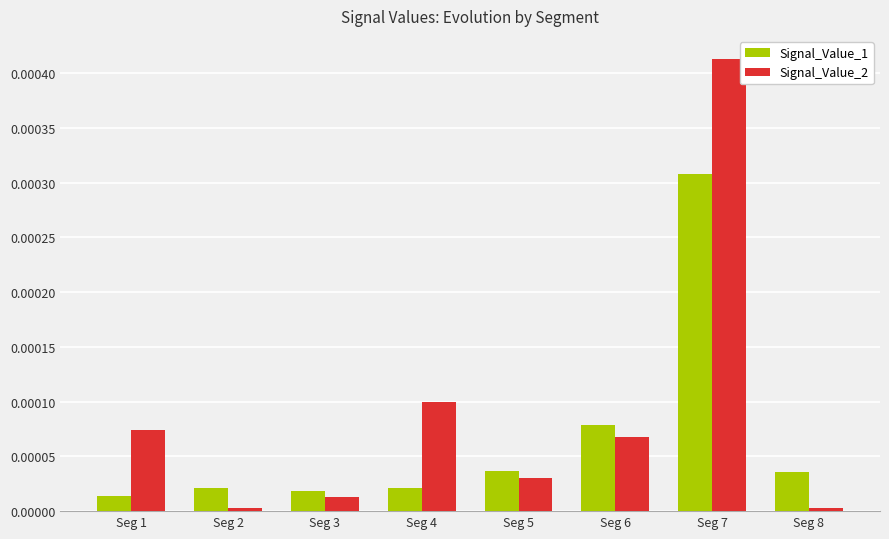

Which series has the largest total across all categories?

Signal_Value_2